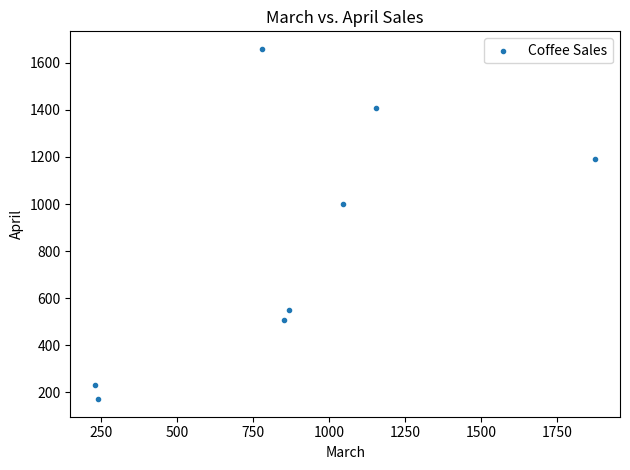

What Y value in the scatter plot is closest to 915?

1001.9